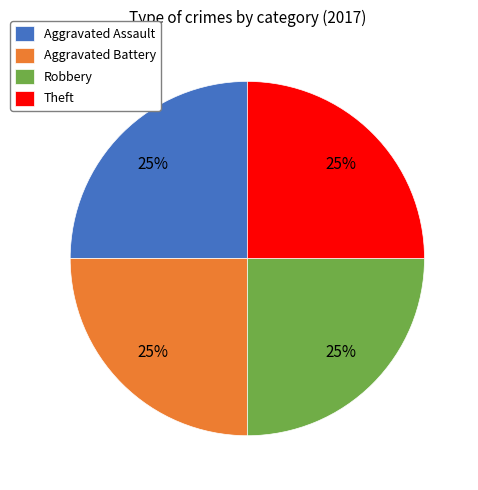

What is the ratio of the value at Theft to the value at Robbery?

1.0